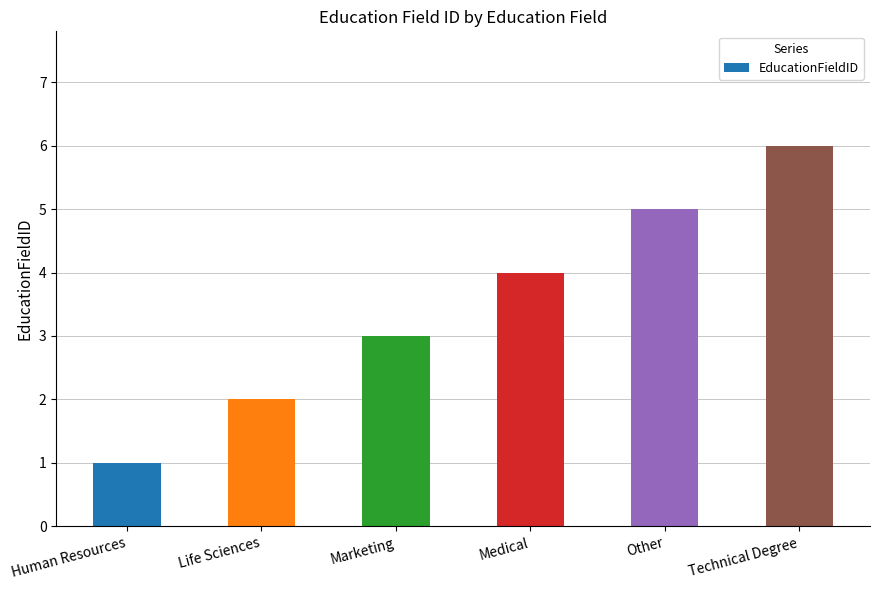

Rank the categories by value from highest to lowest.

Technical Degree, Other, Medical, Marketing, Life Sciences, Human Resources